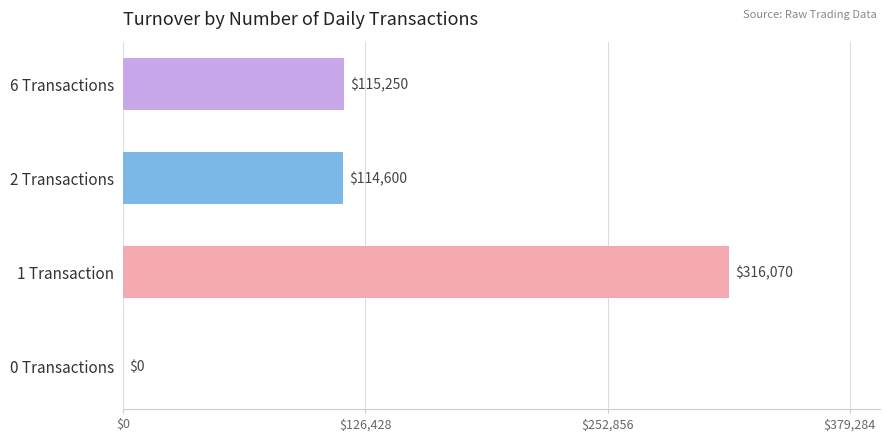

The chart shows a value of 114600 at 2 Transactions. True or false?

True